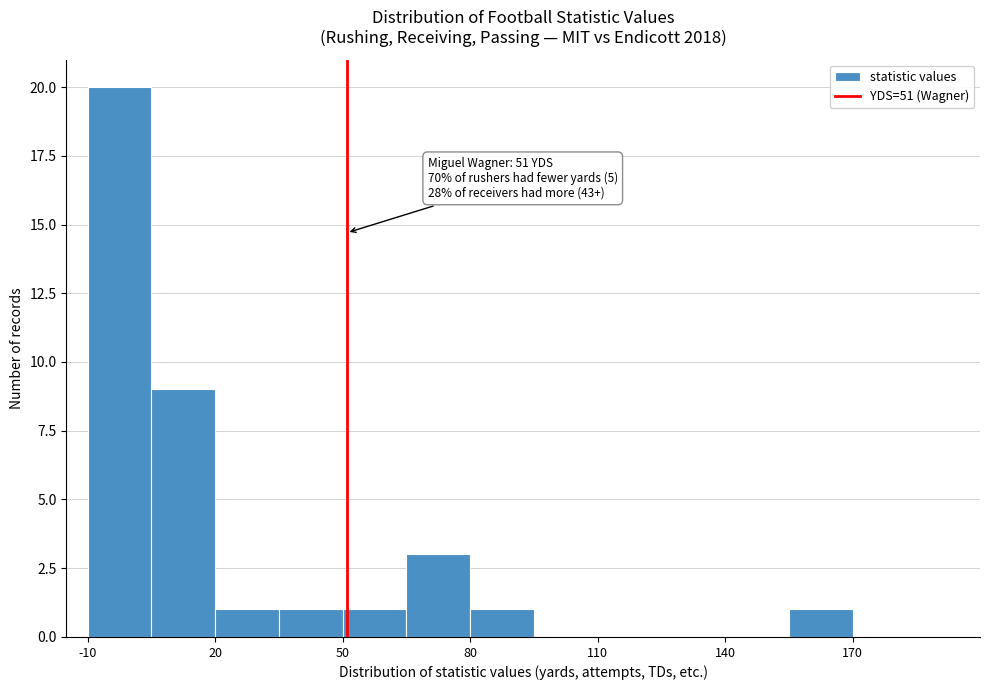

Around what value on the x-axis is the tallest bar? Give the approximate position of its centre, as read against the axis.

0